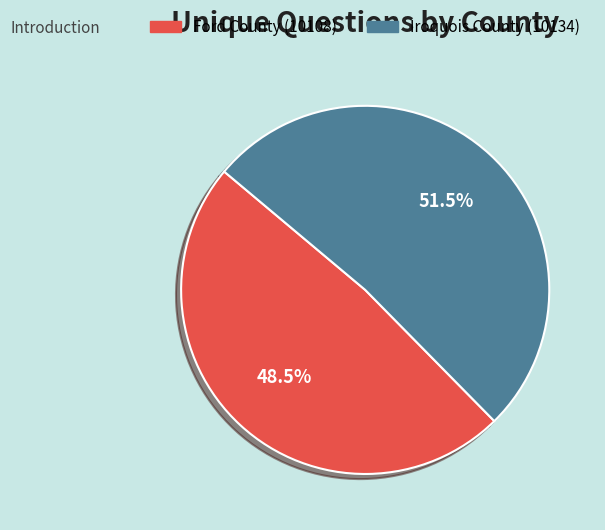

Do Iroquois County (10134) and Ford County (10108) together represent more than half of the pie?

Yes